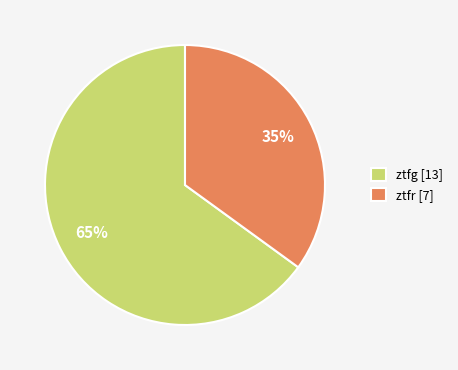

How many slices are in this pie chart?

2